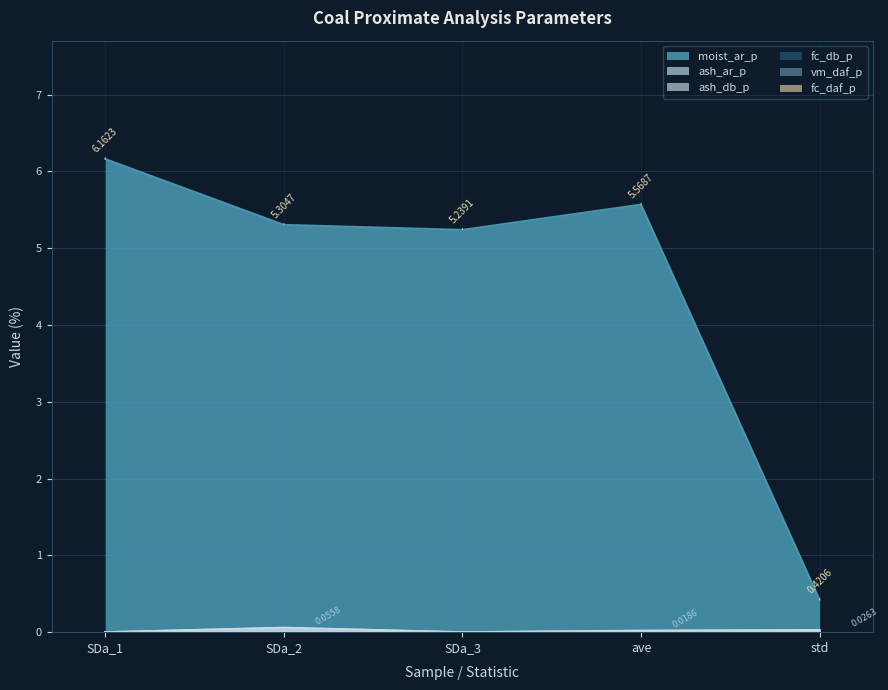

What is the difference between the highest and lowest values at std?

0.4